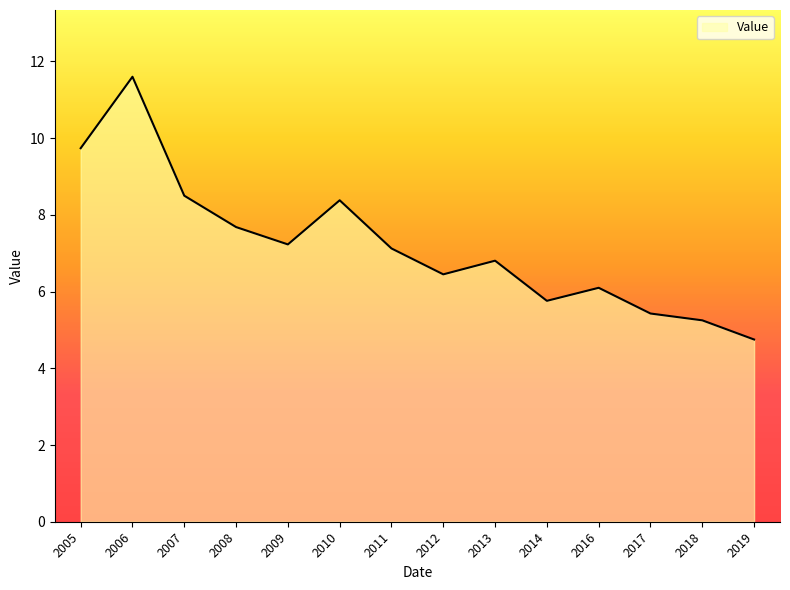

What is the approximate value at 2007?

8.5